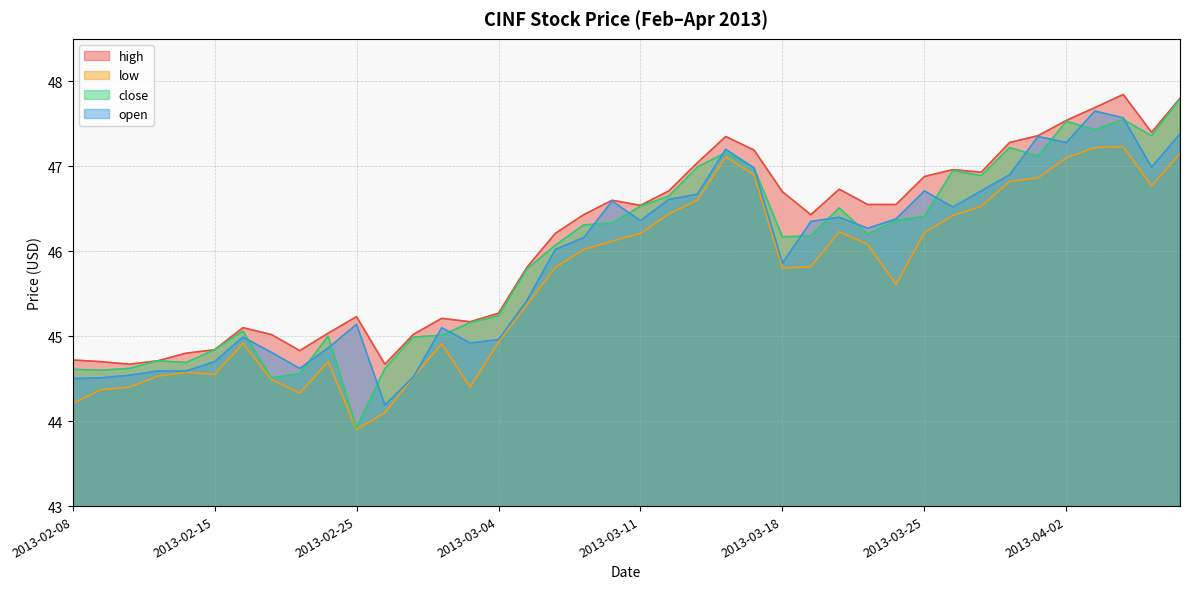

Which category has the highest value across all series?

2013-04-04